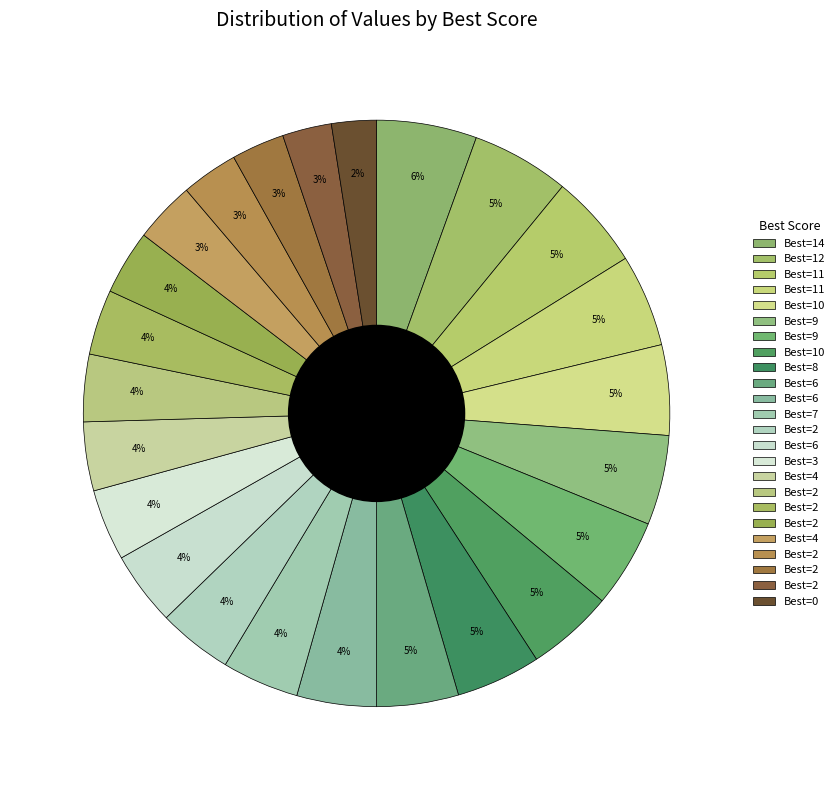

How many segments does this pie chart have?

24